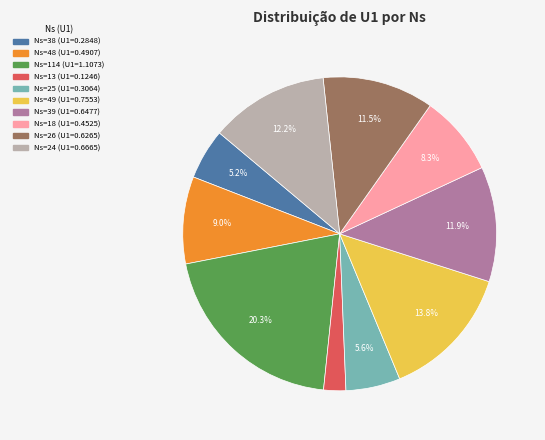

Does any single category account for the majority?

No